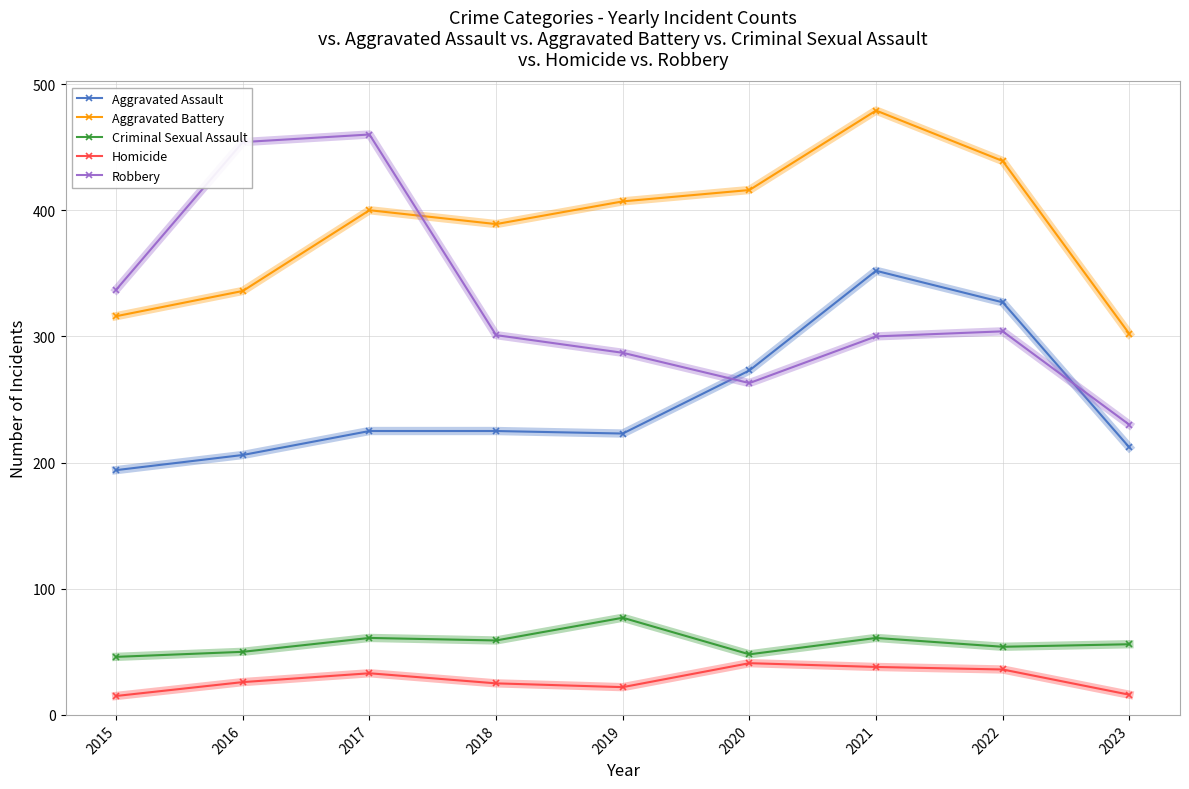

How many values in the Aggravated Assault series are below 225?

4